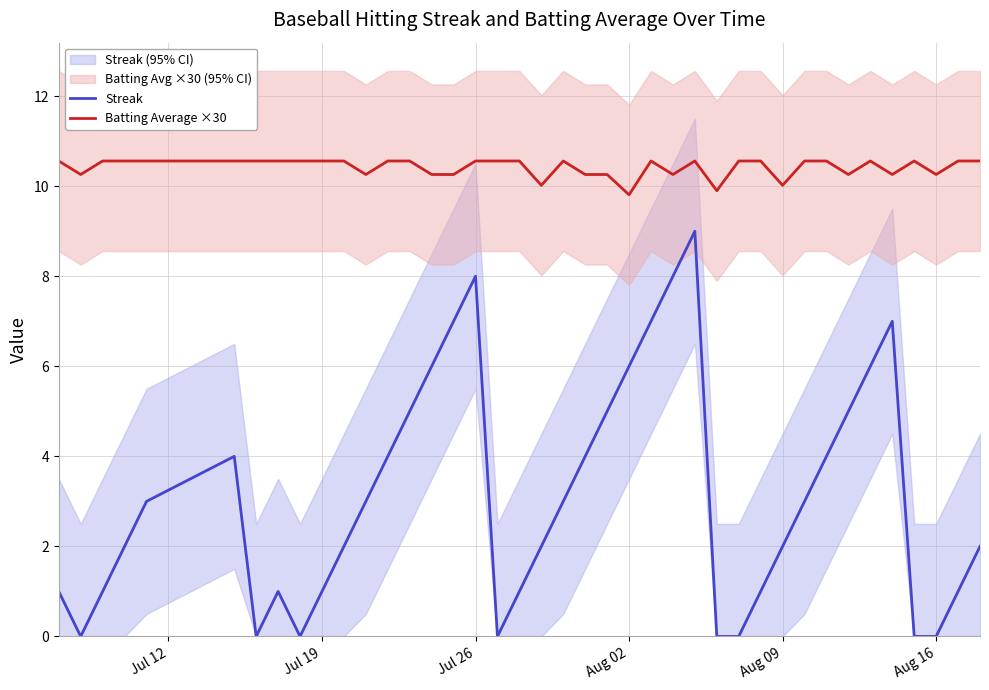

What are all the series names shown in the legend?

Streak, Batting Average ×30